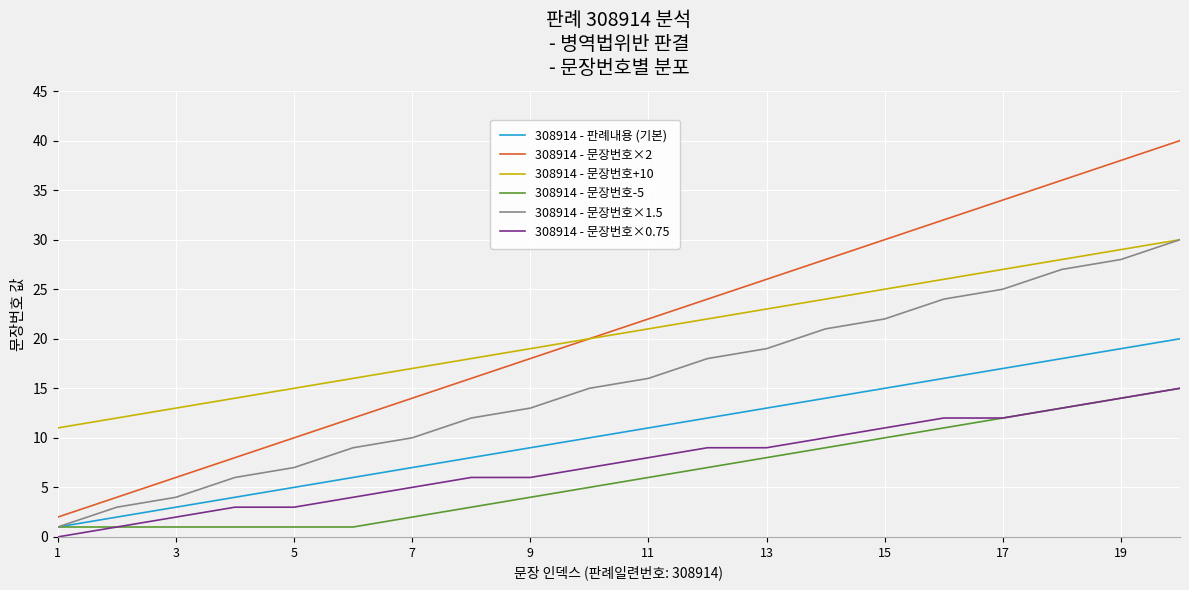

What is the greatest value displayed?

40